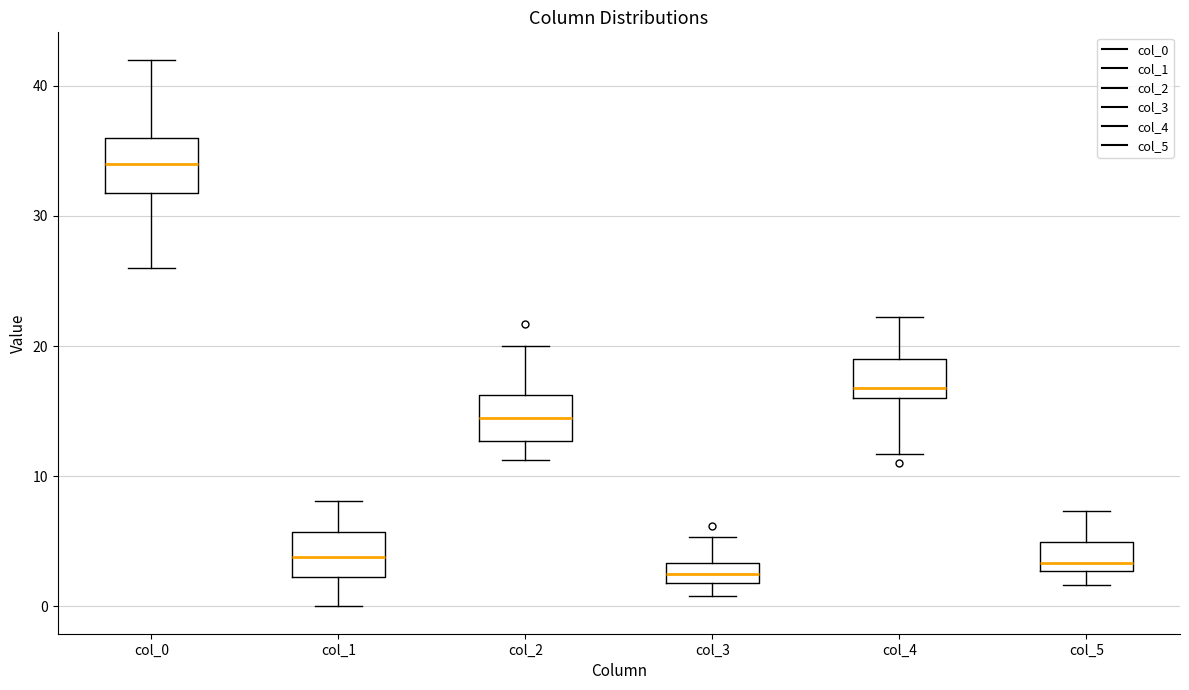

Where does the upper whisker of the box for col_4 end on the y-axis? The values are not printed on the chart, so give them approximately, as read against the axis.

22